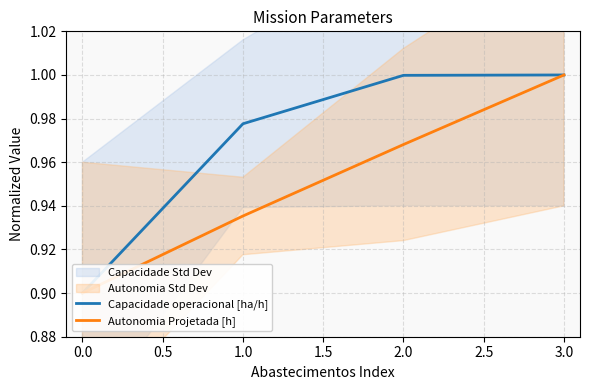

List the series in order of their overall mean, lowest first.

Autonomia Projetada [h], Capacidade operacional [ha/h]